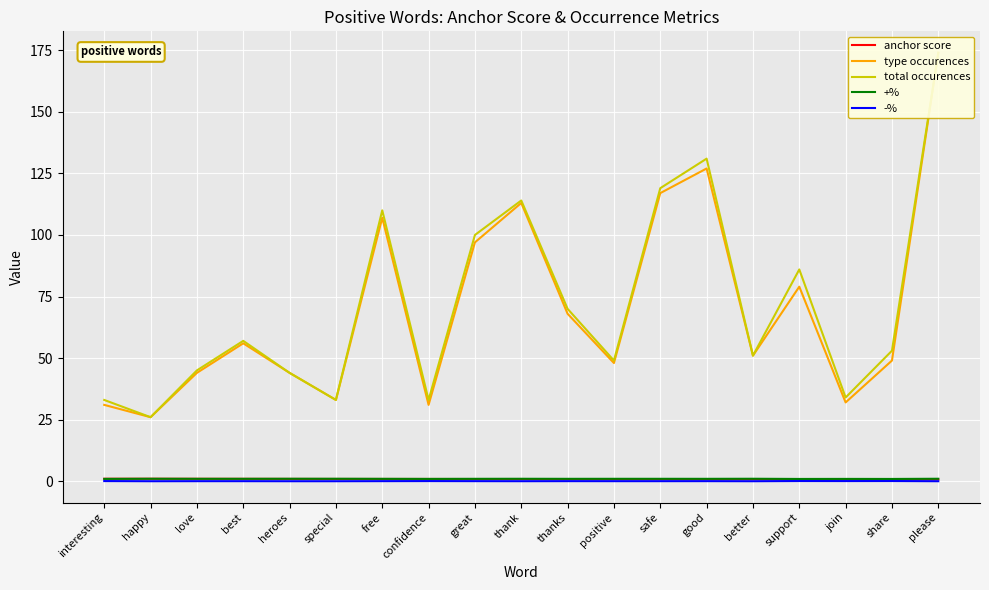

True or false: type occurences and total occurences intersect in this chart.

False